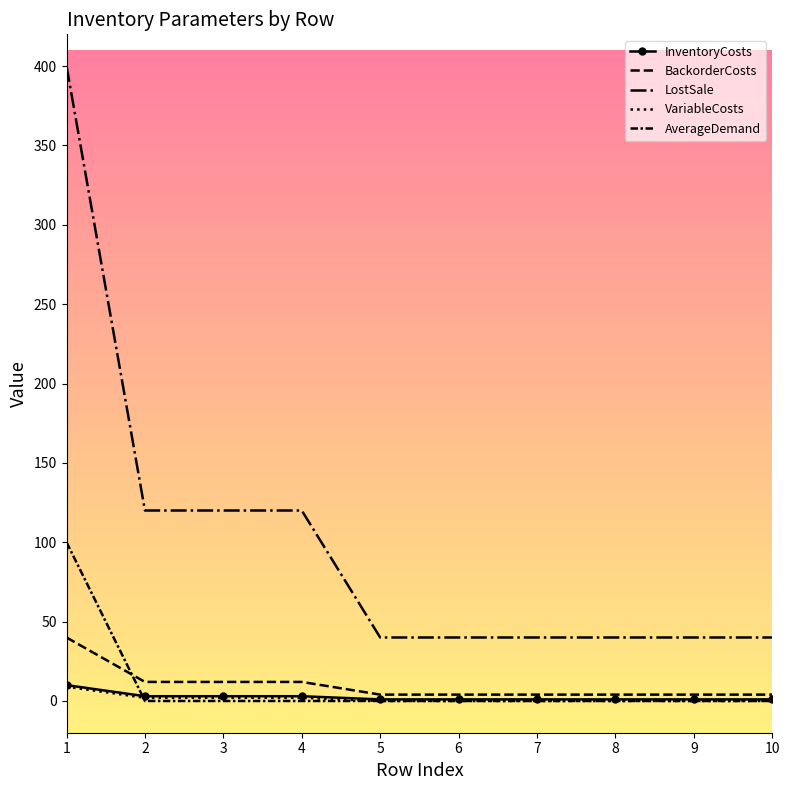

True or false: BackorderCosts and LostSale cross at least once.

False